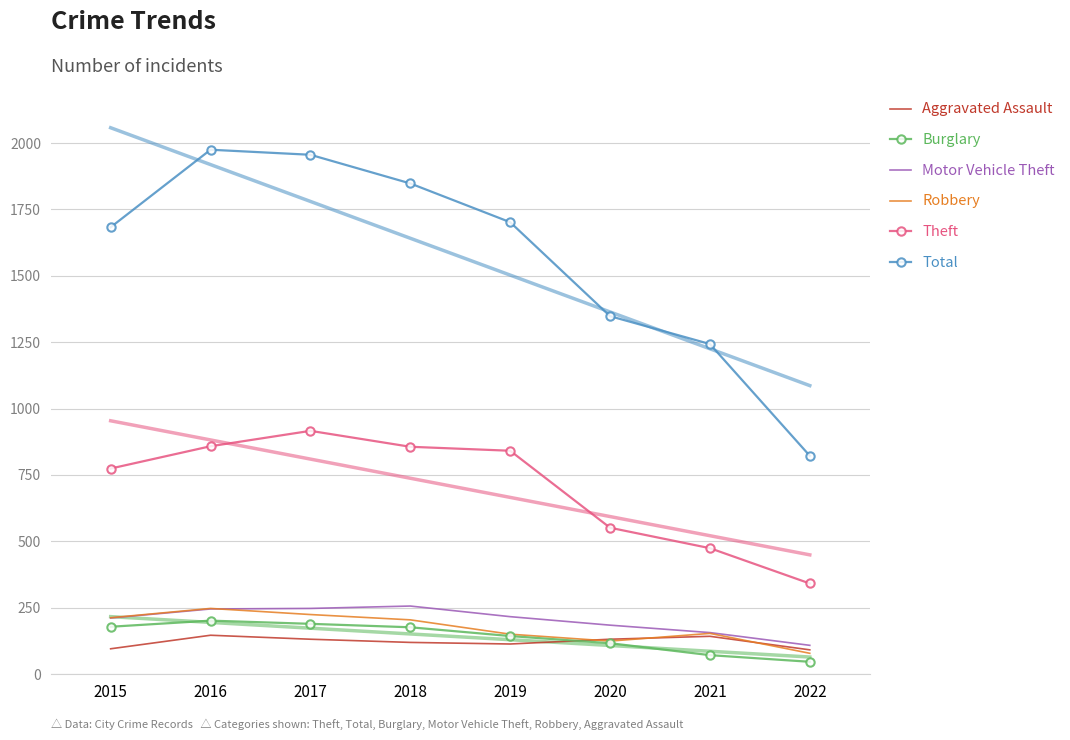

Reading left to right, transcribe all the data shown in this chart.

Aggravated Assault: 95	146	131	119	113	131	142	91
Burglary: 178	201	189	176	143	116	71	46
Motor Vehicle Theft: 211	245	247	256	216	184	156	108
Robbery: 212	247	224	204	150	124	153	78
Theft: 774	858	916	856	841	551	474	341
Total: 1683	1975	1956	1848	1702	1348	1243	822